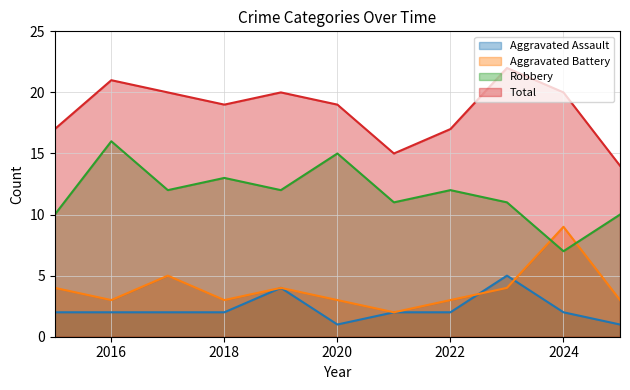

At which category does the chart reach its minimum across all series?

2020